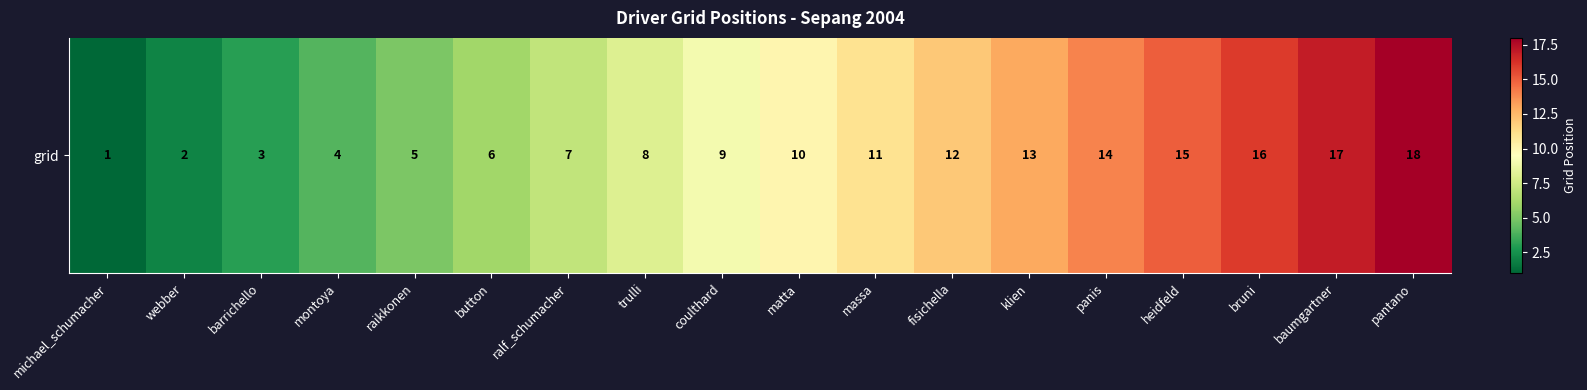

What is the difference between the maximum and second lowest values?

16